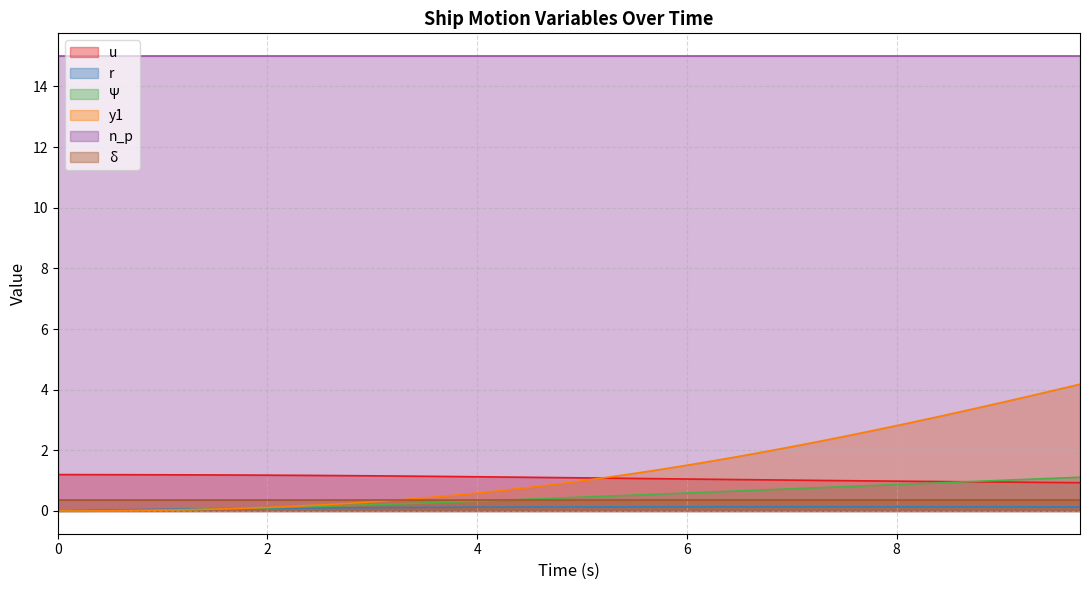

How many values in the u series are below 1?

10